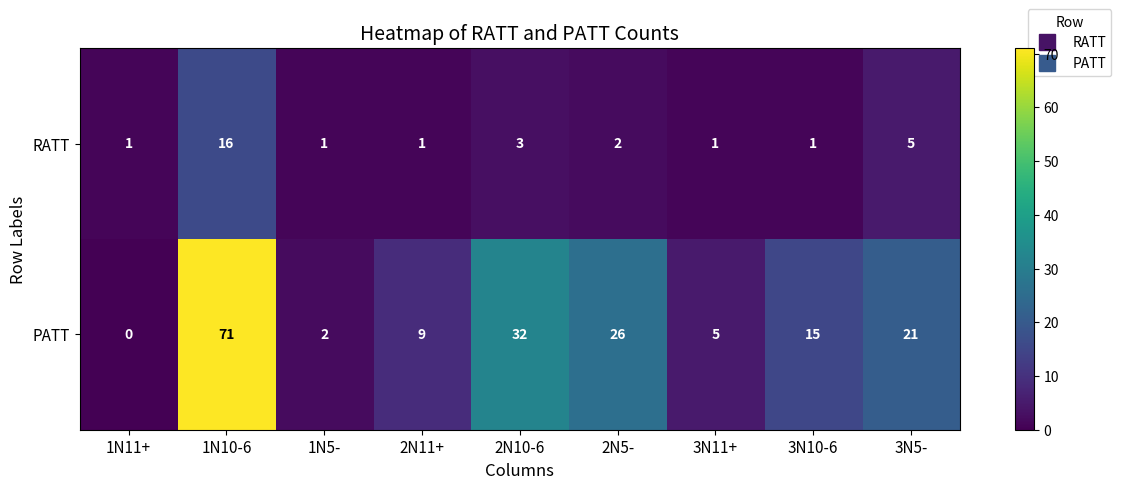

What is the sum of the PATT values at 1N10-6 and 2N11+?

80